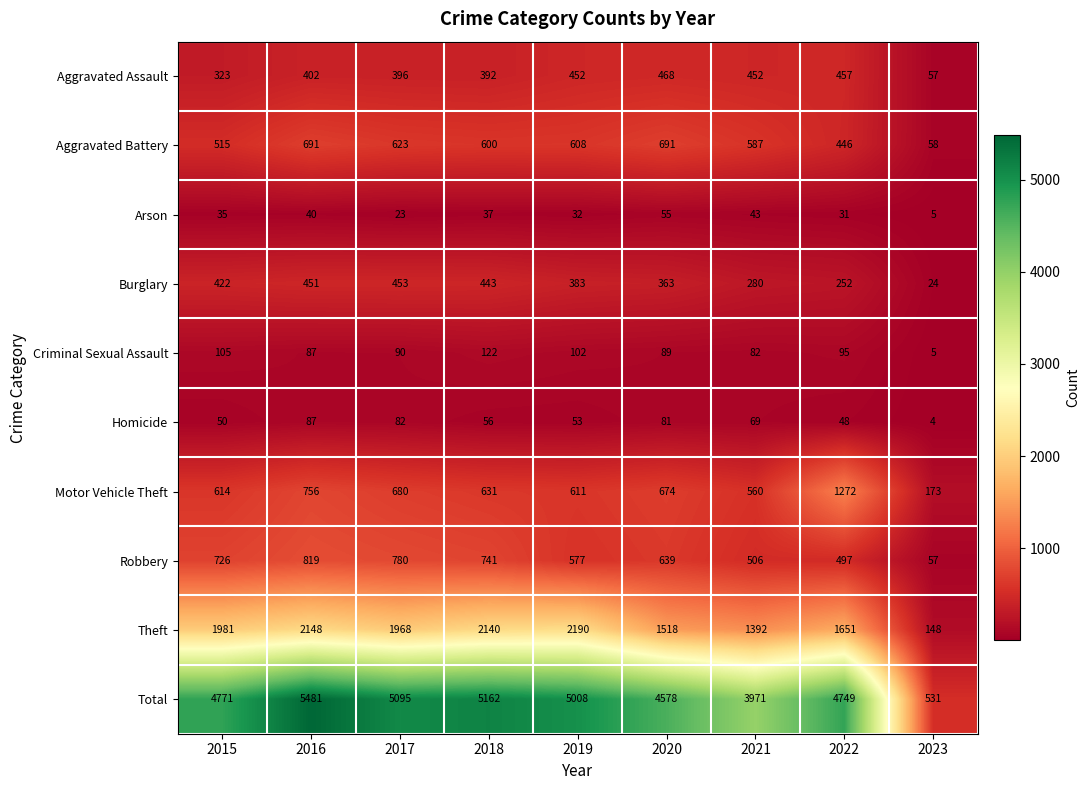

Rank the series at 2015 from highest to lowest value.

Total, Theft, Robbery, Motor Vehicle Theft, Aggravated Battery, Burglary, Aggravated Assault, Criminal Sexual Assault, Homicide, Arson